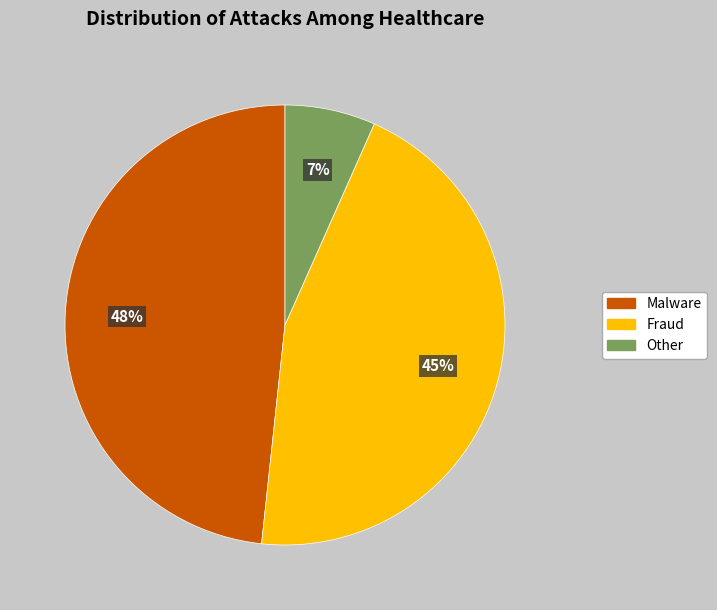

Does any single category account for the majority?

No